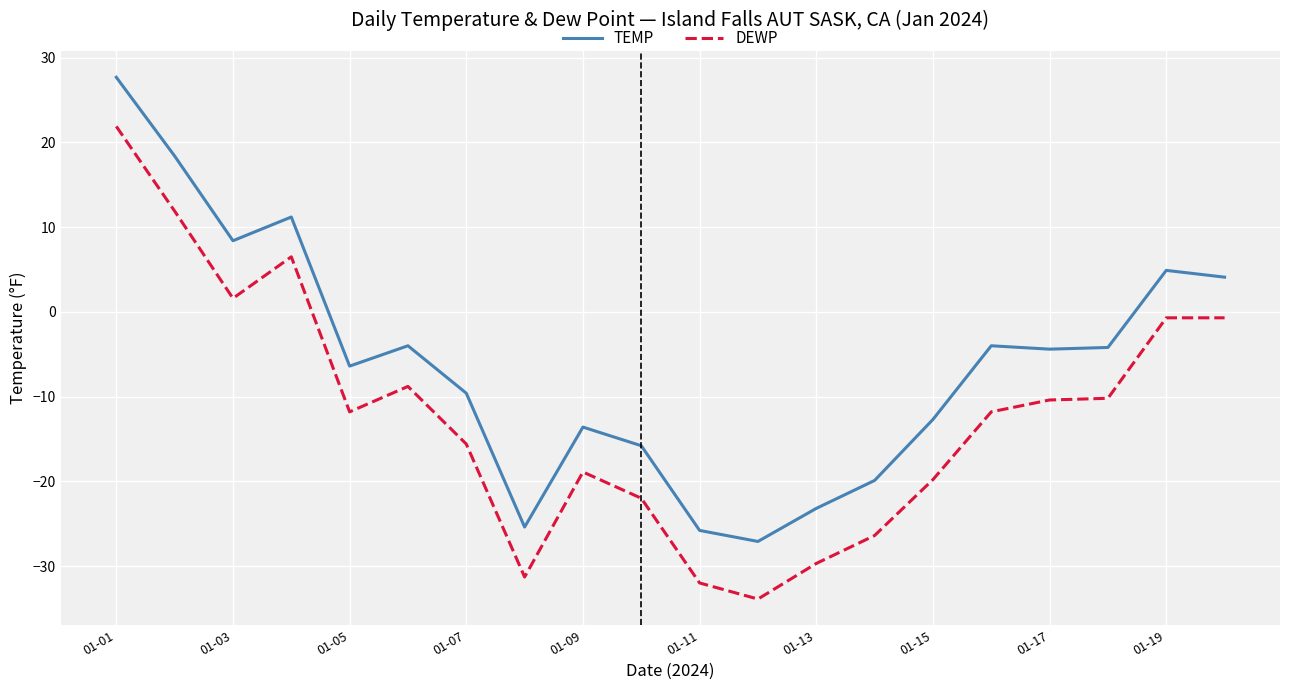

Which series has the largest total across all categories?

TEMP